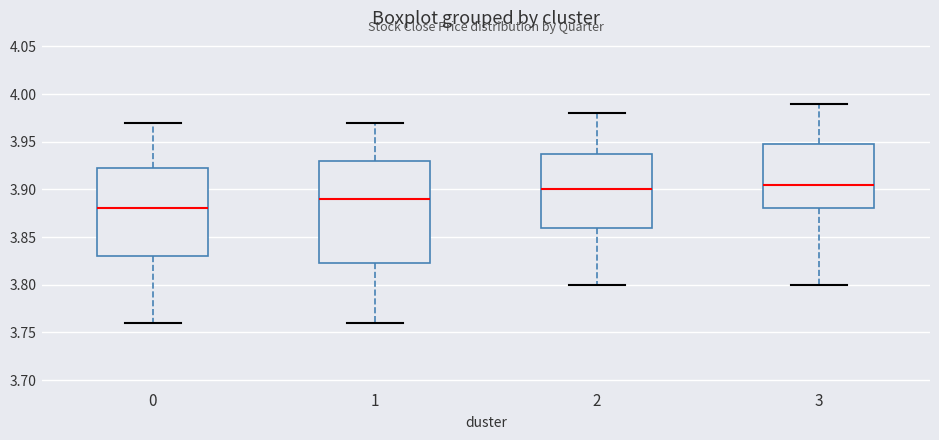

Reading left to right, read every box against the y-axis: the position of its median line, the range the box covers, and the ends of its whiskers. The values are not printed on the chart, so give them approximately, as read against the axis.

0: median 3.880, box 3.830 to 3.925, whiskers 3.760 to 3.970
1: median 3.890, box 3.825 to 3.930, whiskers 3.760 to 3.970
2: median 3.900, box 3.860 to 3.940, whiskers 3.800 to 3.980
3: median 3.905, box 3.880 to 3.950, whiskers 3.800 to 3.990